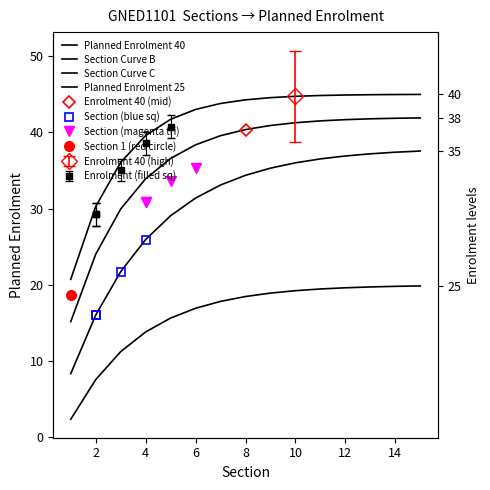

What is the sum of the Section Curve B values at 0 and 11?

56.9